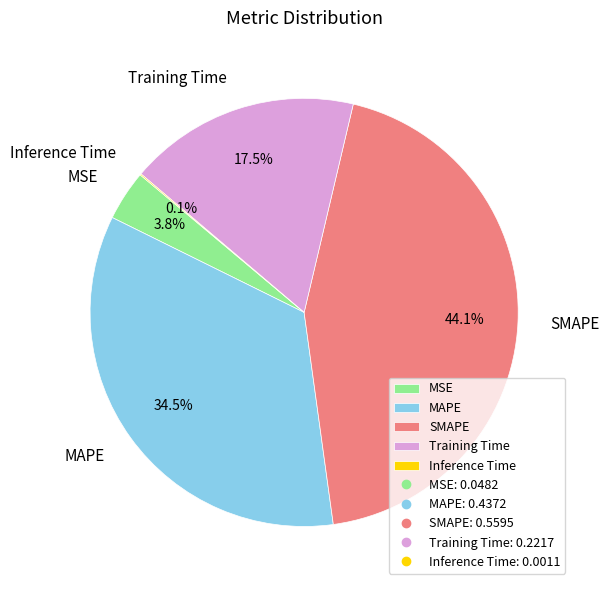

How much of the chart is everything except SMAPE?

55.9%